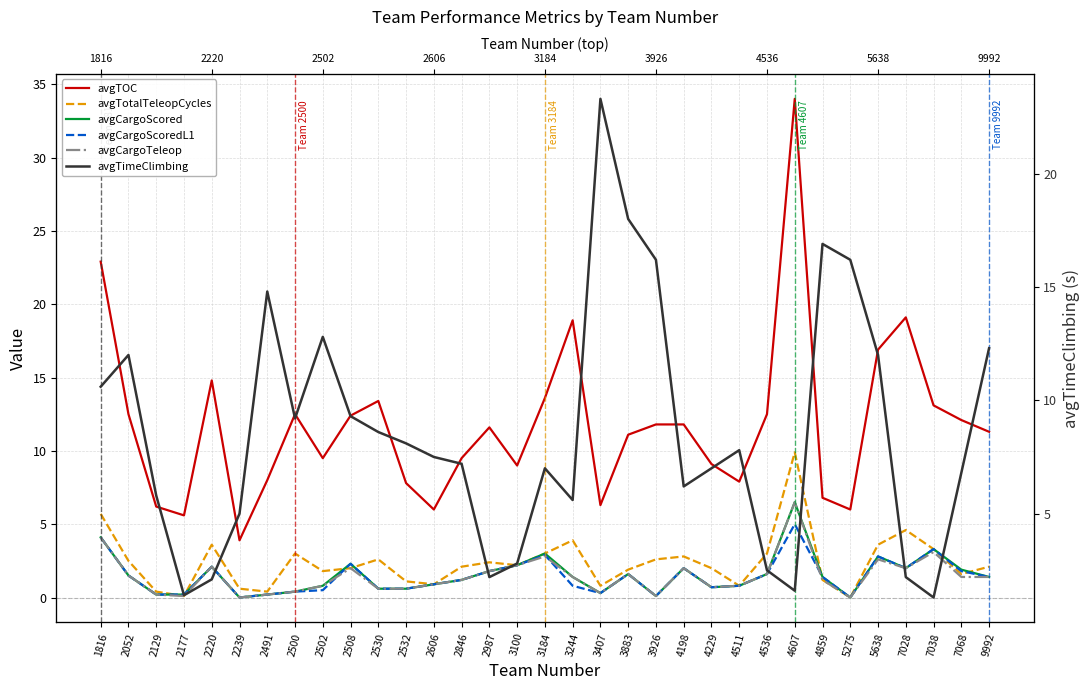

How many positive values does the avgCargoScored series have?

31